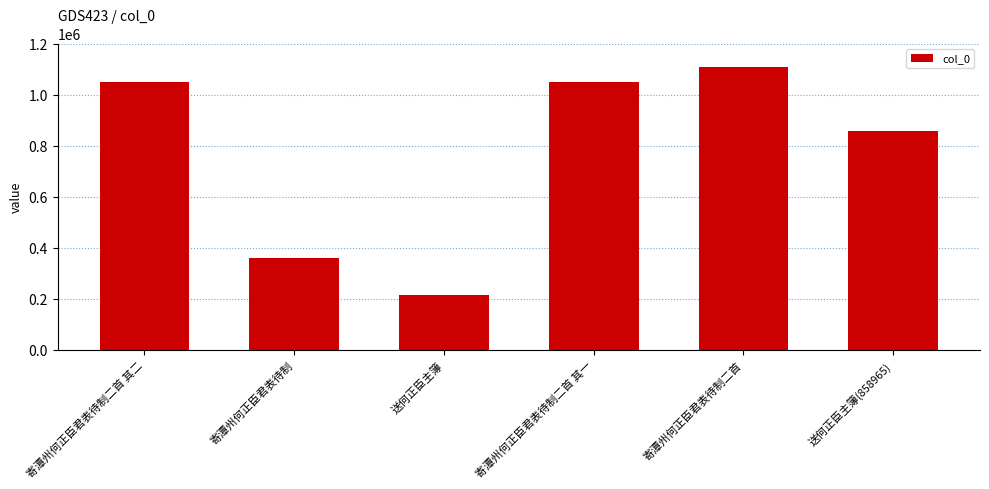

The chart shows a value of 228170 at 寄潭州何正臣君表待制二首. True or false?

False